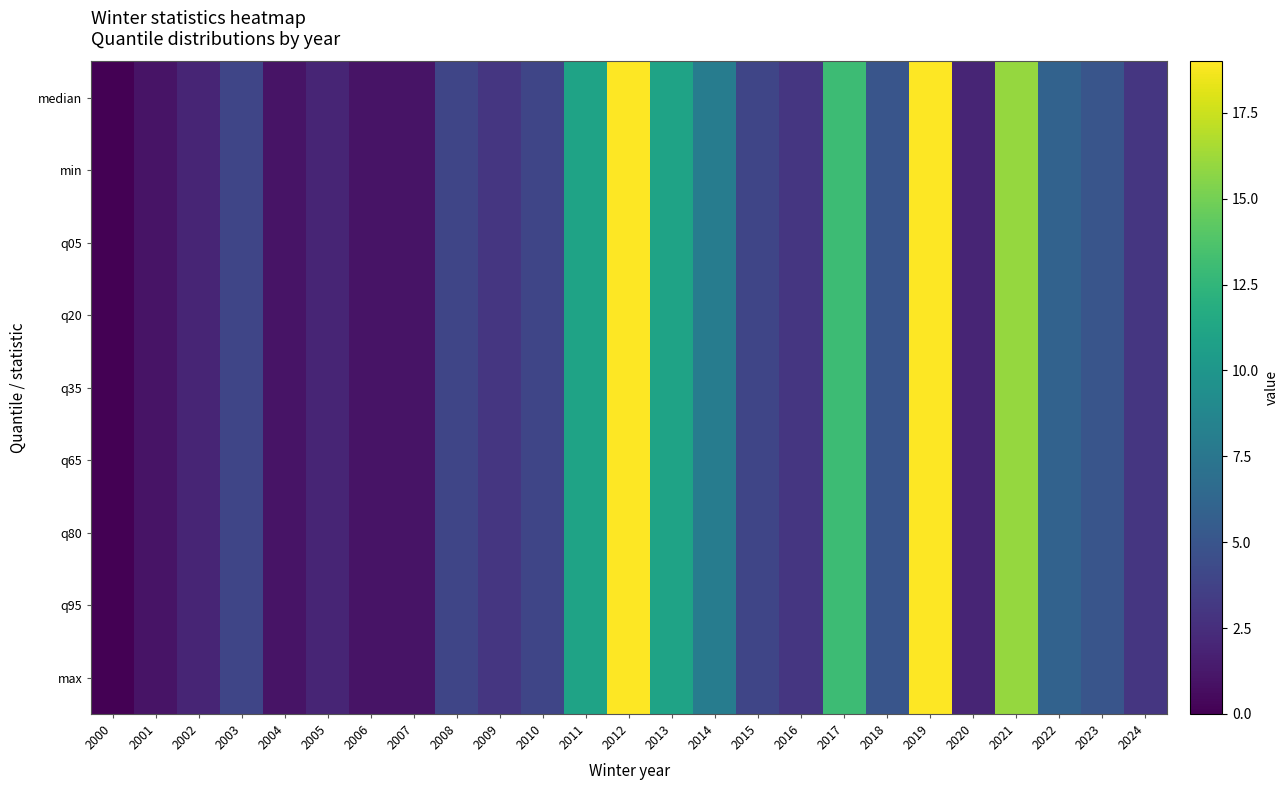

At which category does the chart reach its minimum across all series?

2000